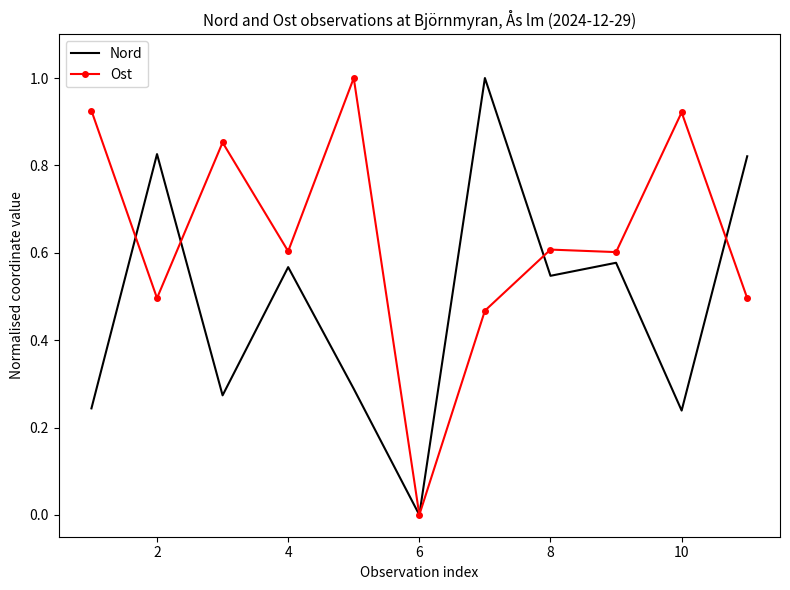

Which series ends up on top after the final intersection of Nord and Ost?

Nord